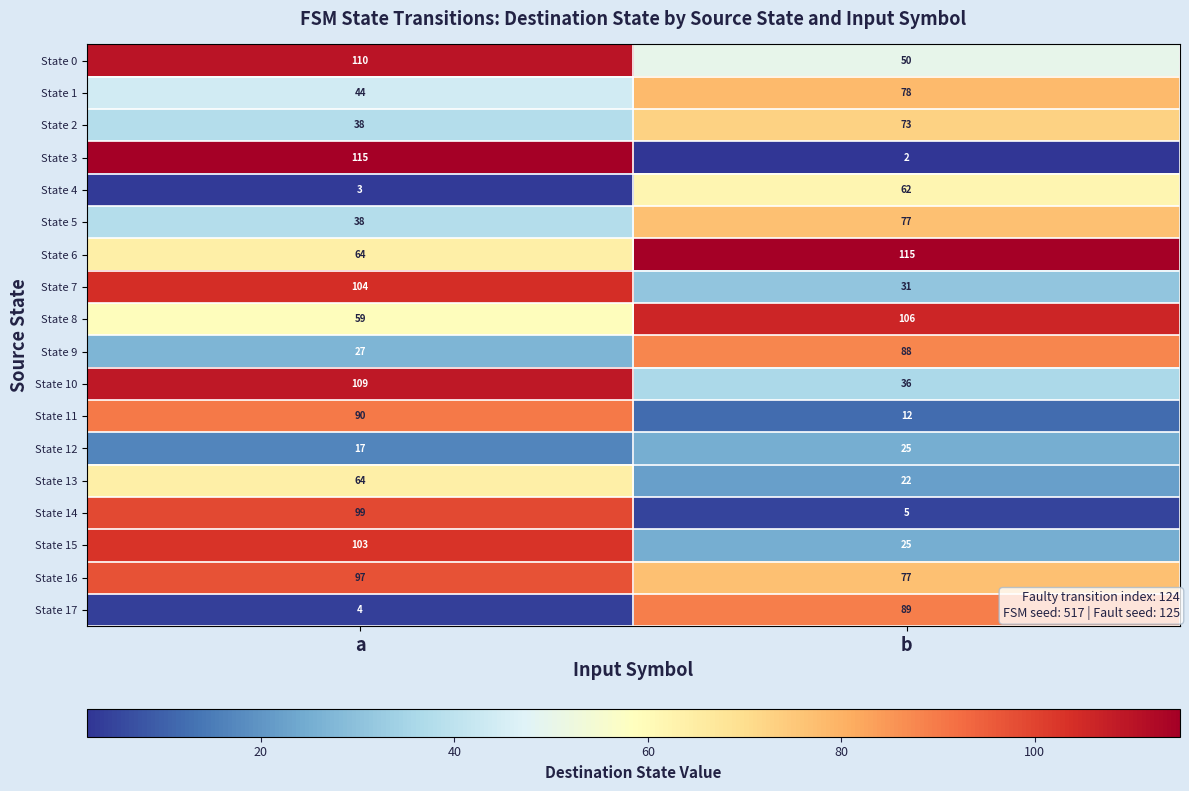

Between a and b, which series saw the biggest shift?

State 3